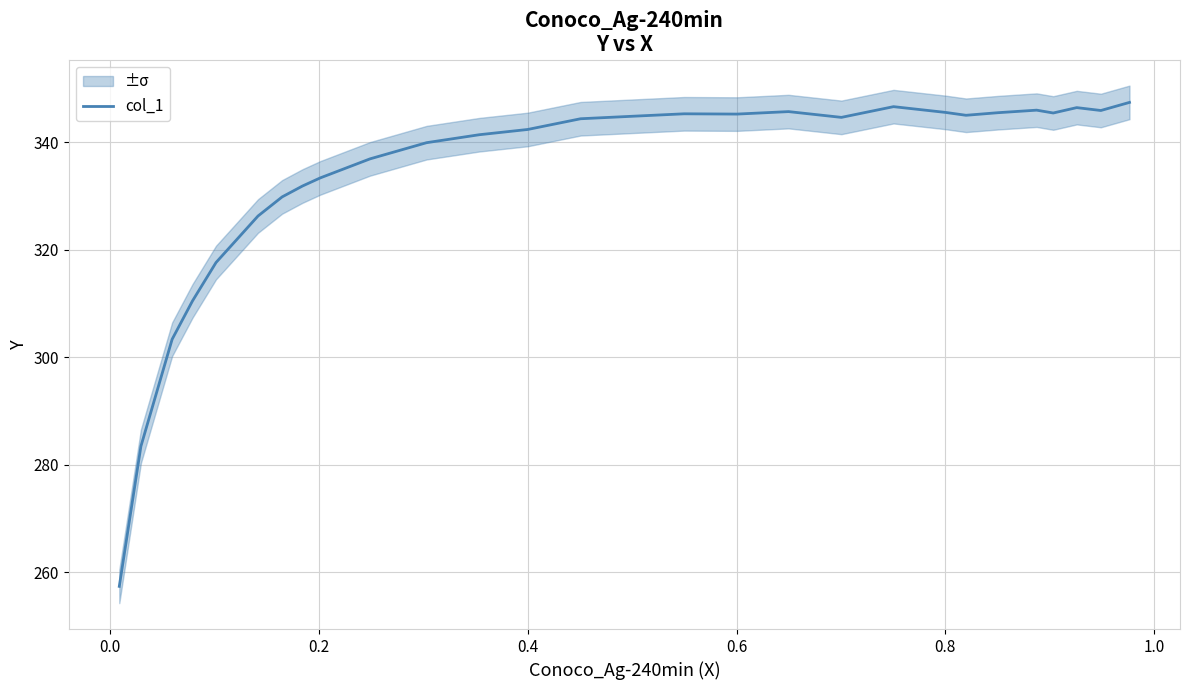

What is the highest value of the col_1 series?

347.4